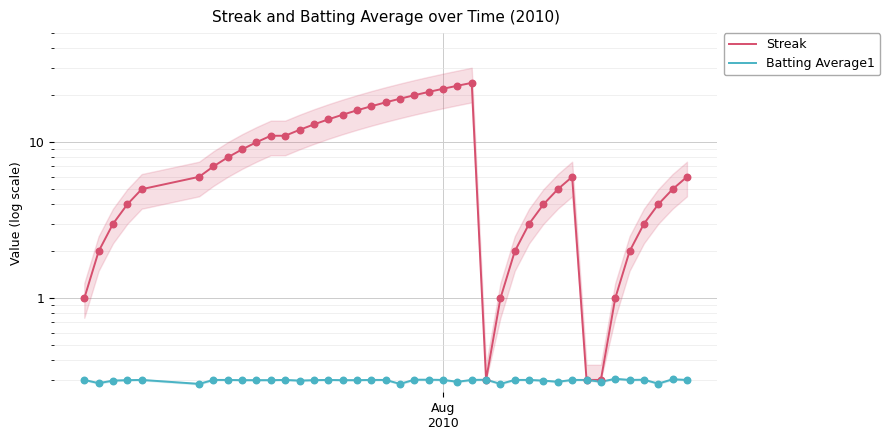

Which series has the widest spread of Y values?

Streak